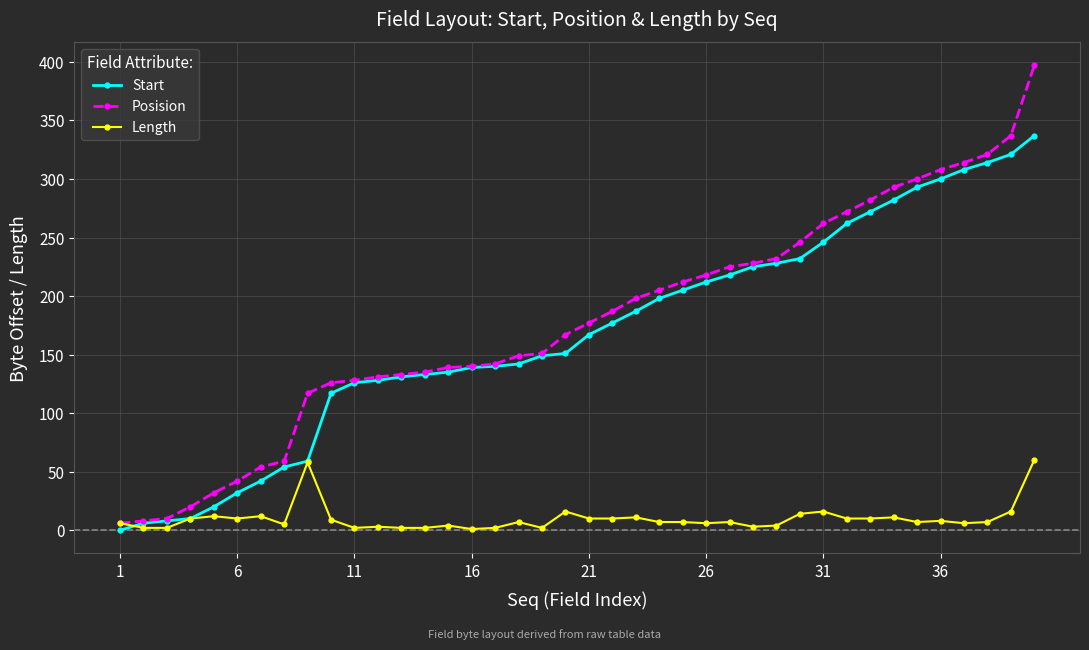

At how many categories does at least one series exceed 72?

32